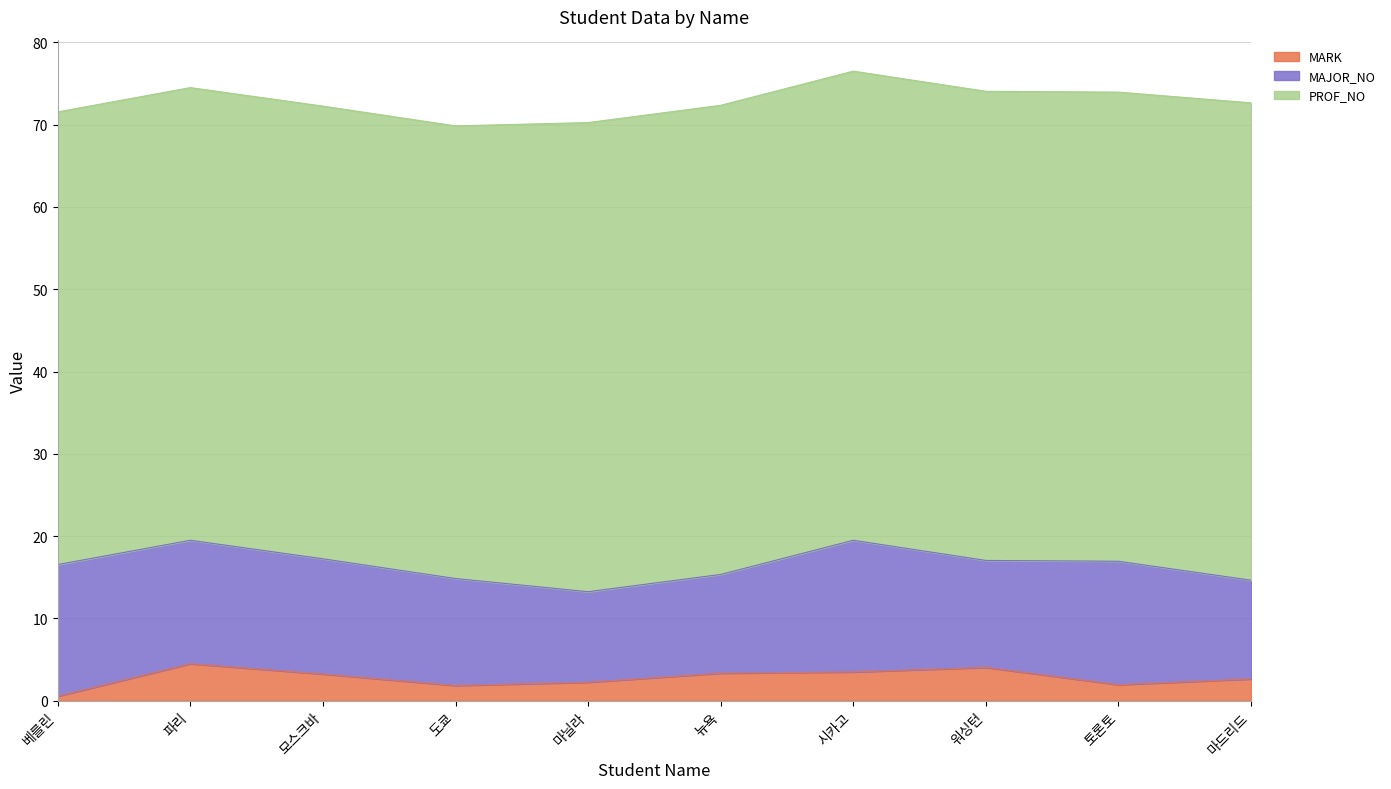

Which series changed the most between 워싱턴 and 토론토?

MARK